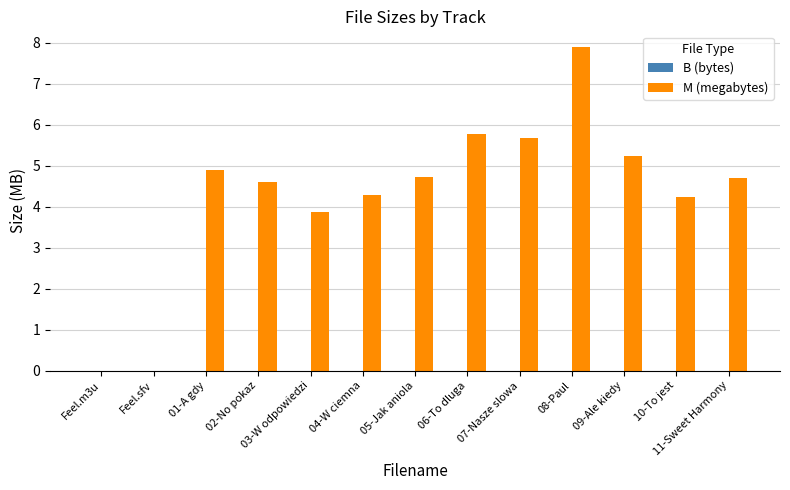

True or false: M (megabytes) has a value of 2.5 at 06-To dluga.

False